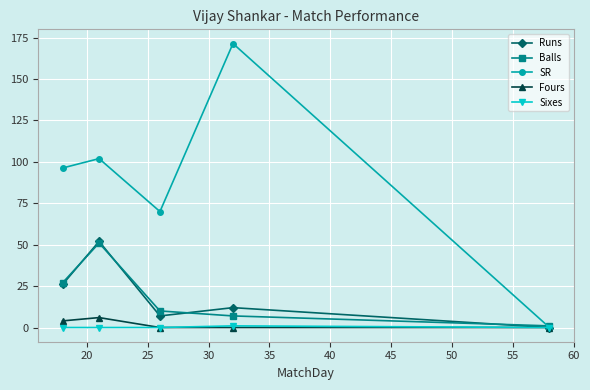

Which series has the largest total across all categories?

SR